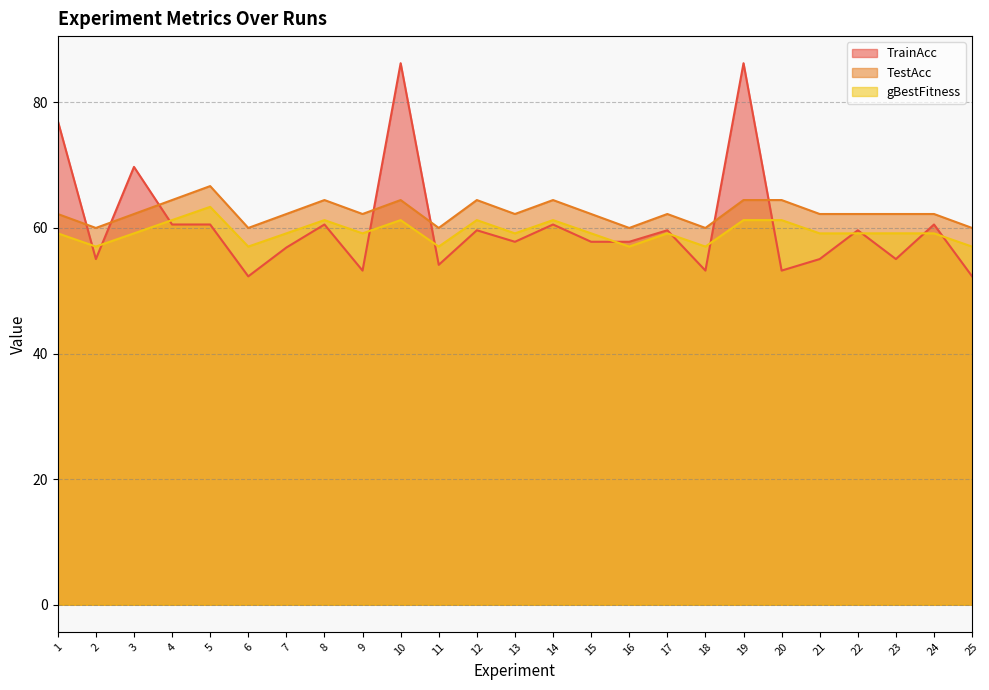

Reading right to left, transcribe all the data shown in this chart.

TrainAcc: 52.3	60.6	55.0	59.6	55.0	53.2	86.2	53.2	59.6	57.8	57.8	60.6	57.8	59.6	54.1	86.2	53.2	60.6	56.9	52.3	60.6	60.6	69.7	55.0	77.1
TestAcc: 60.0	62.2	62.2	62.2	62.2	64.4	64.4	60.0	62.2	60.0	62.2	64.4	62.2	64.4	60.0	64.4	62.2	64.4	62.2	60.0	66.7	64.4	62.2	60.0	62.2
gBestFitness: 57.0	59.1	59.1	59.1	59.1	61.2	61.3	57.0	59.1	57.0	59.1	61.2	59.1	61.2	57.0	61.2	59.1	61.2	59.1	57.0	63.4	61.2	59.1	57.0	59.1